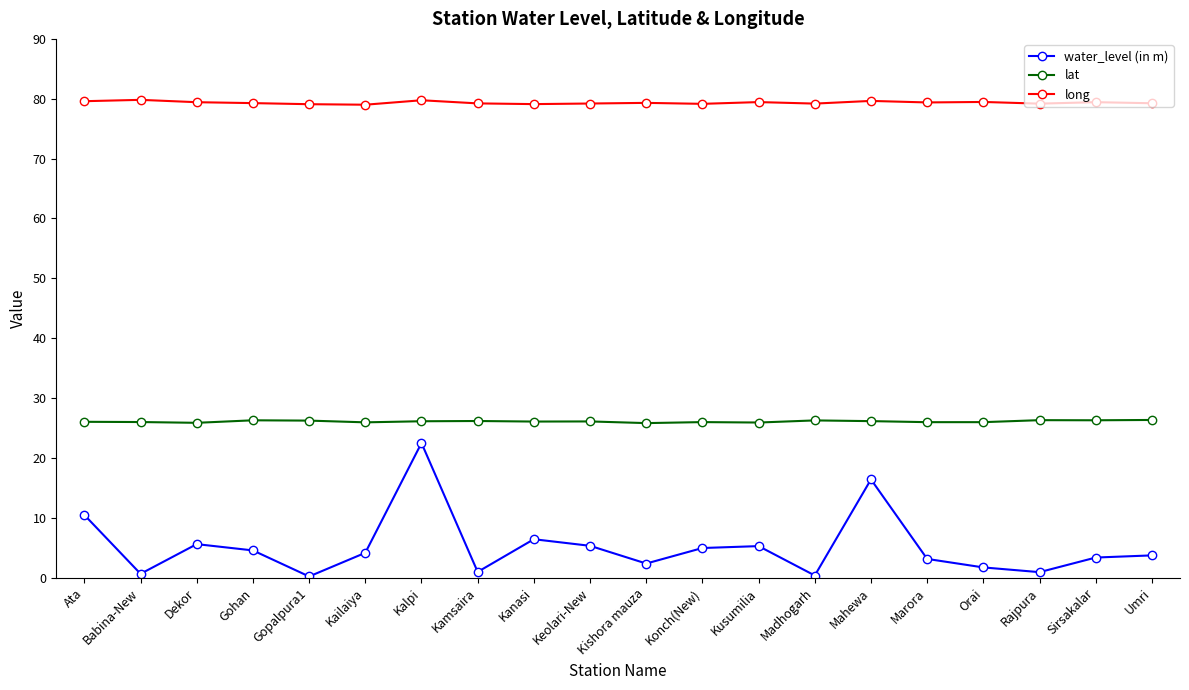

Is it true that lat equals 8.8 at Kishora mauza?

False